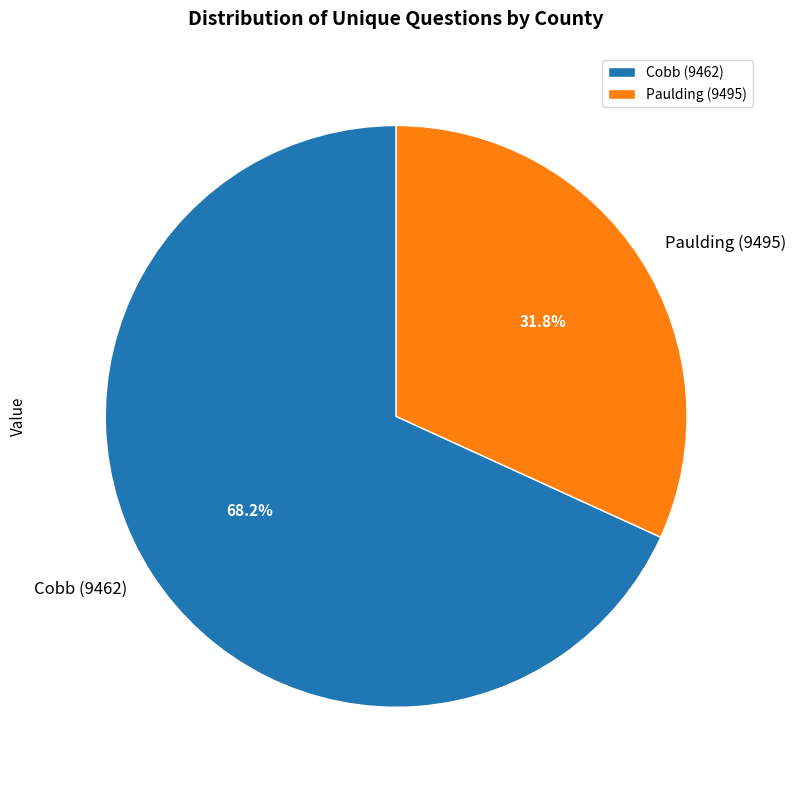

Combined, do Cobb (9462) and Paulding (9495) account for over 50%?

Yes